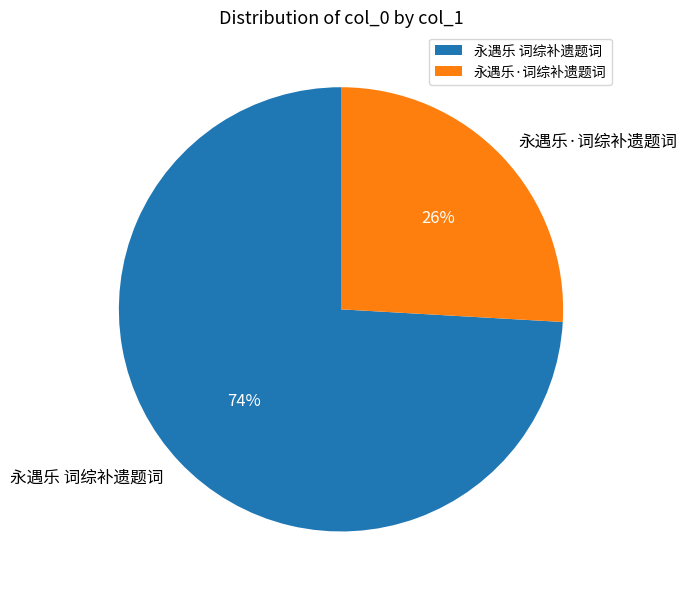

How many segments does this pie chart have?

2